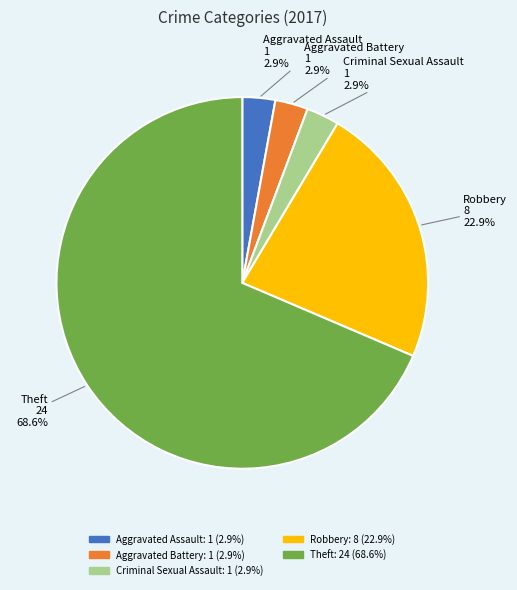

Does any single category account for the majority?

Yes